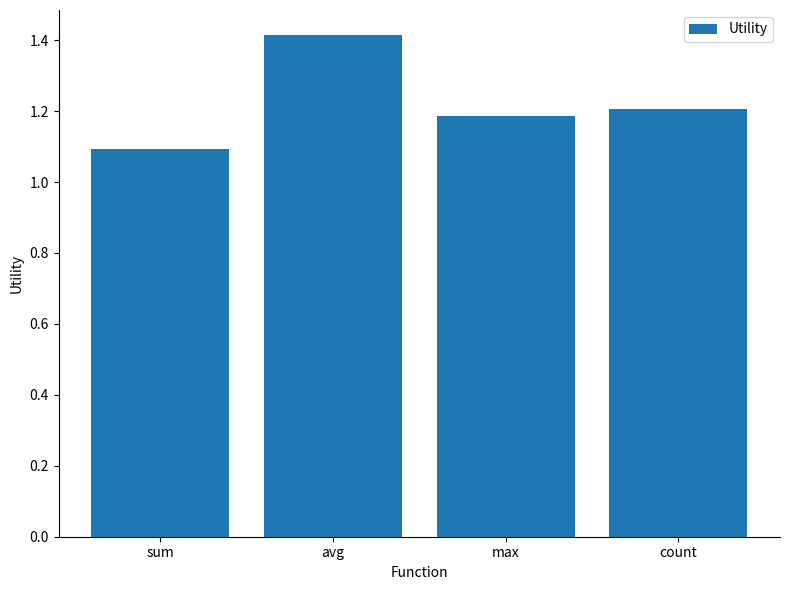

Is it true that the value at count is 1.2?

True